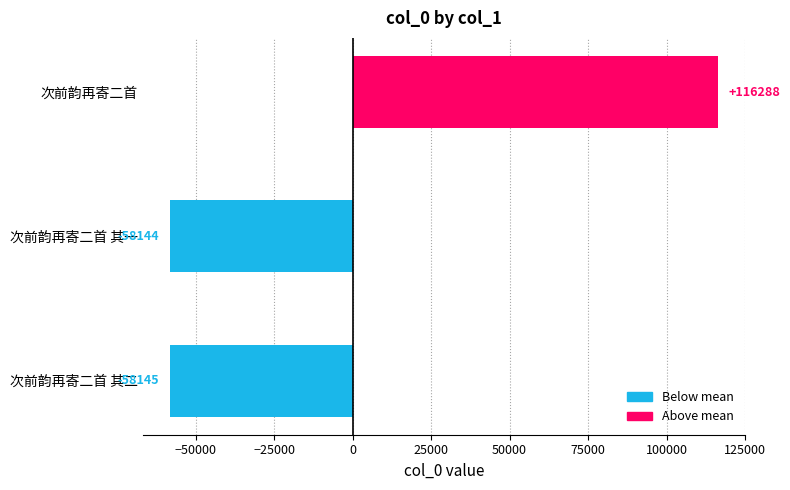

True or false: the data shows -58144.7 at 次前韵再寄二首 其二.

True